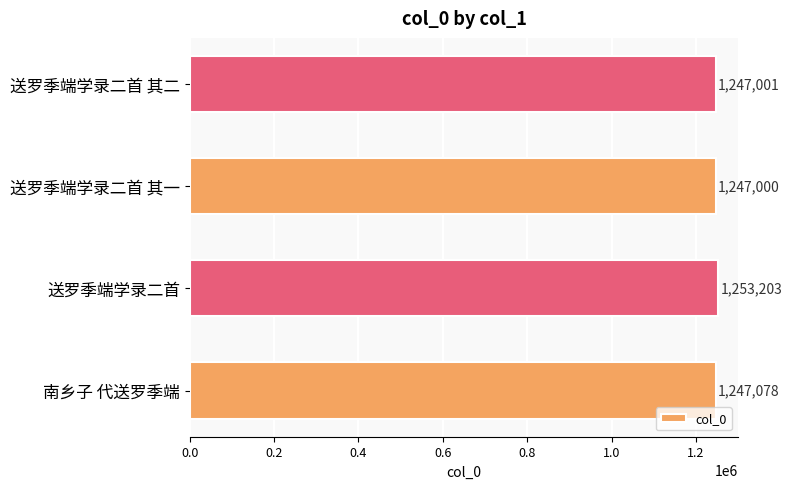

List the labels in order of value, smallest first.

送罗季端学录二首 其一, 送罗季端学录二首 其二, 南乡子 代送罗季端, 送罗季端学录二首